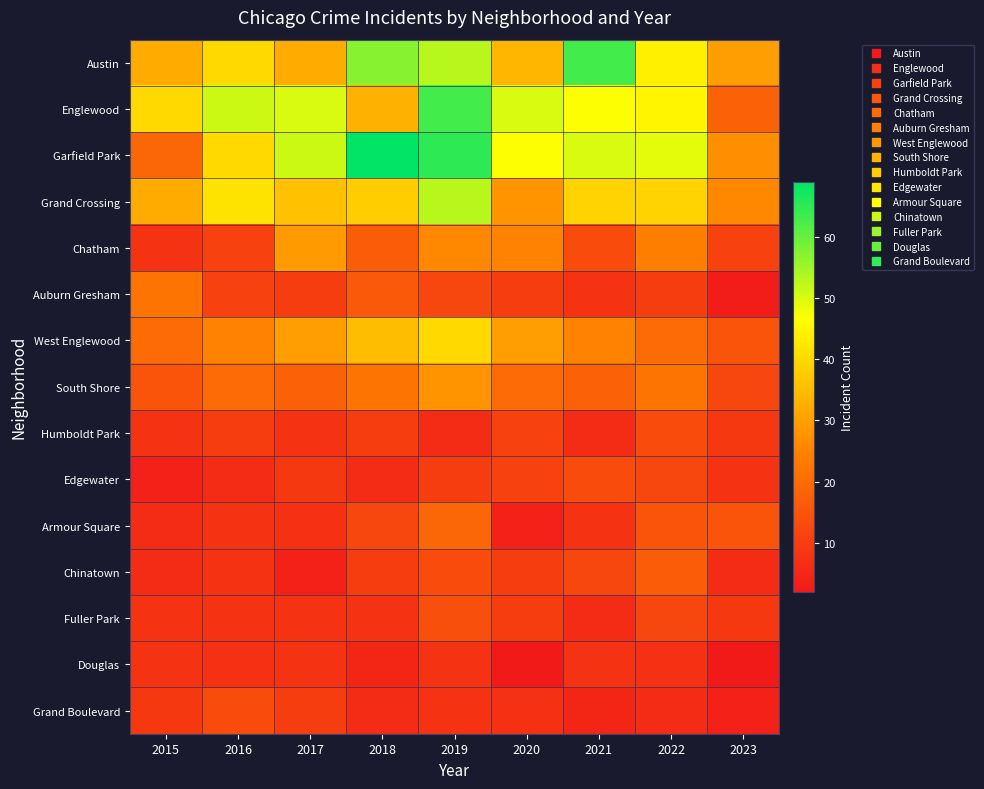

Which label corresponds to the smallest value in the chart?

2020